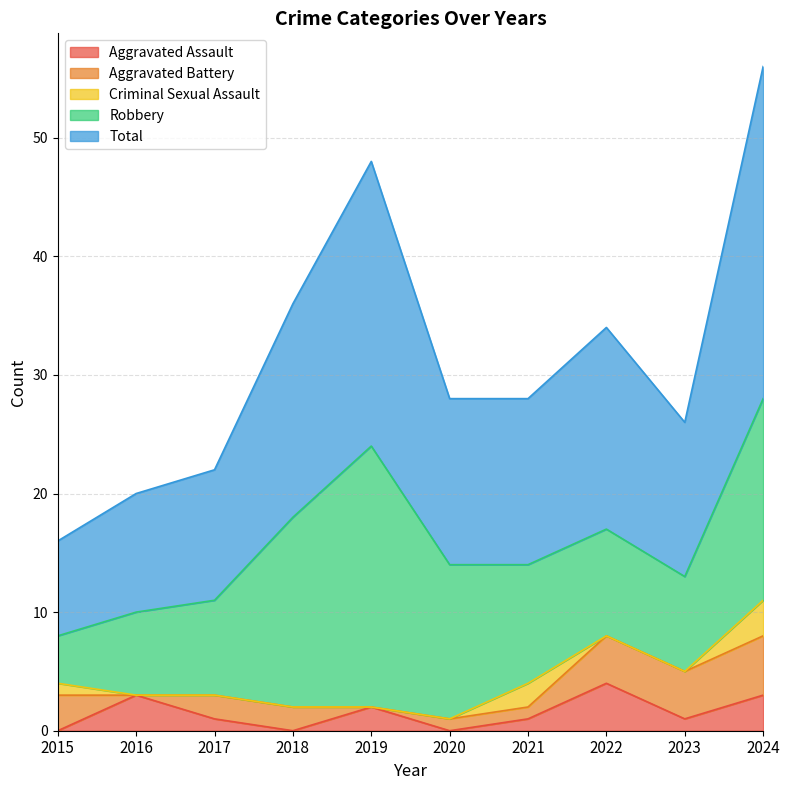

Between 2017 and 2019, which series saw the biggest shift?

Robbery